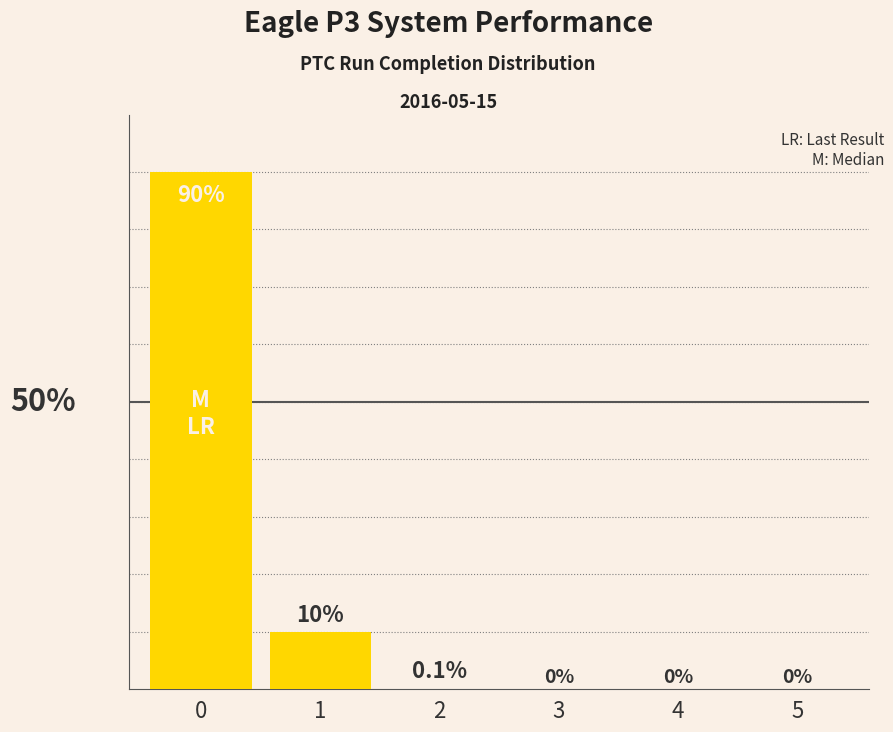

Are the bars horizontal?

No